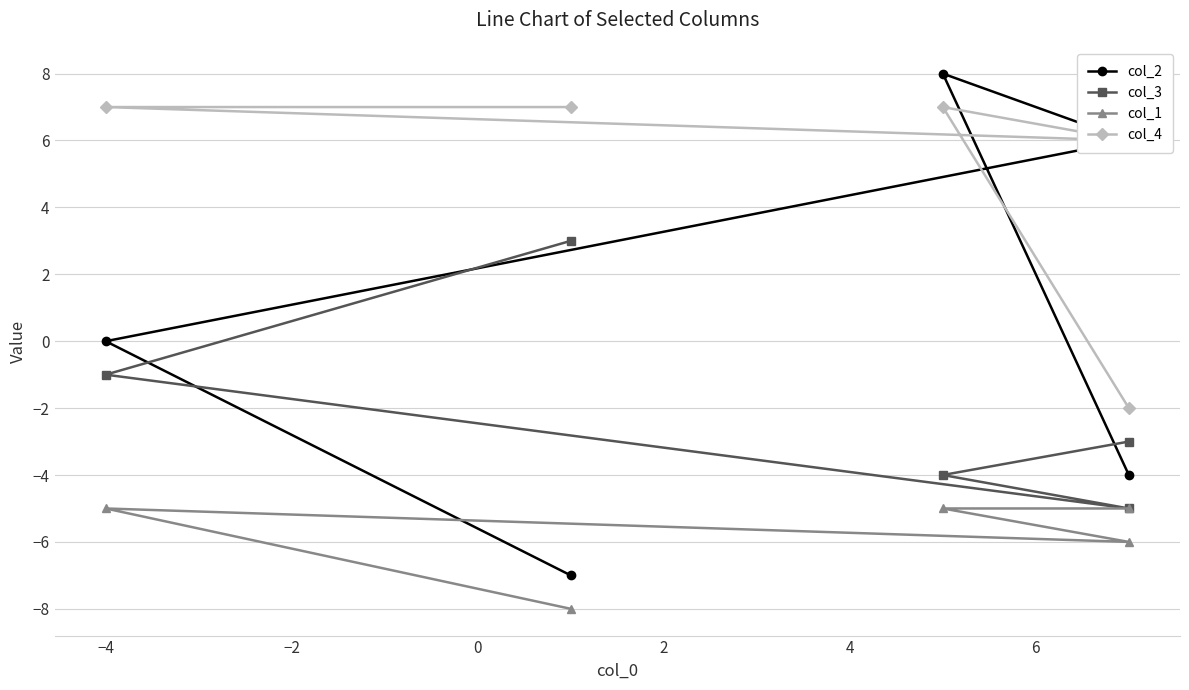

How many lines are shown in the chart?

4